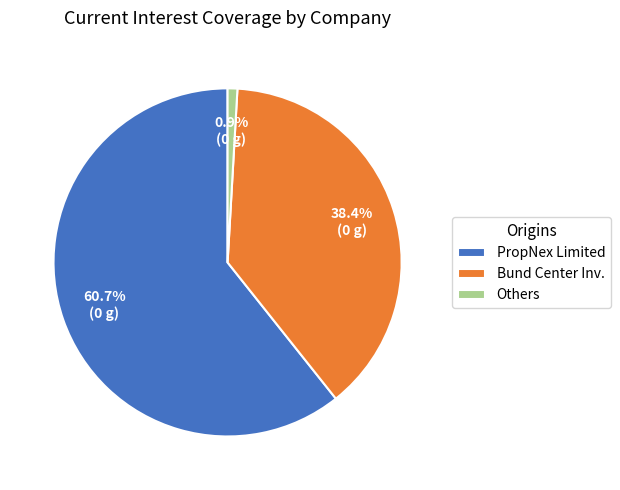

Rank the categories by value from highest to lowest.

PropNex Limited, Bund Center Inv., Others